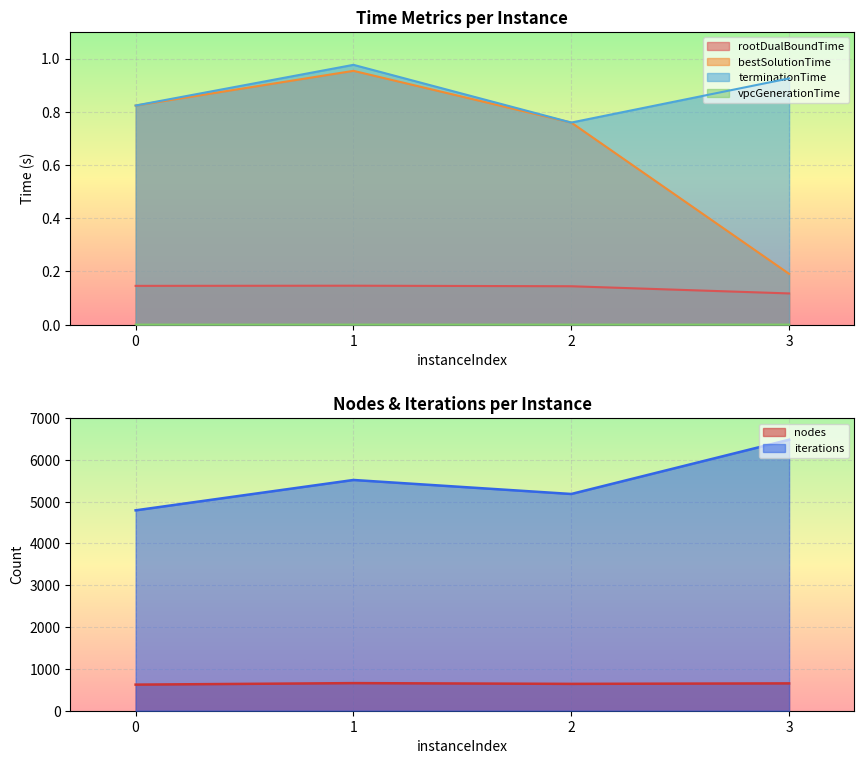

At which category does terminationTime reach its first local peak?

1